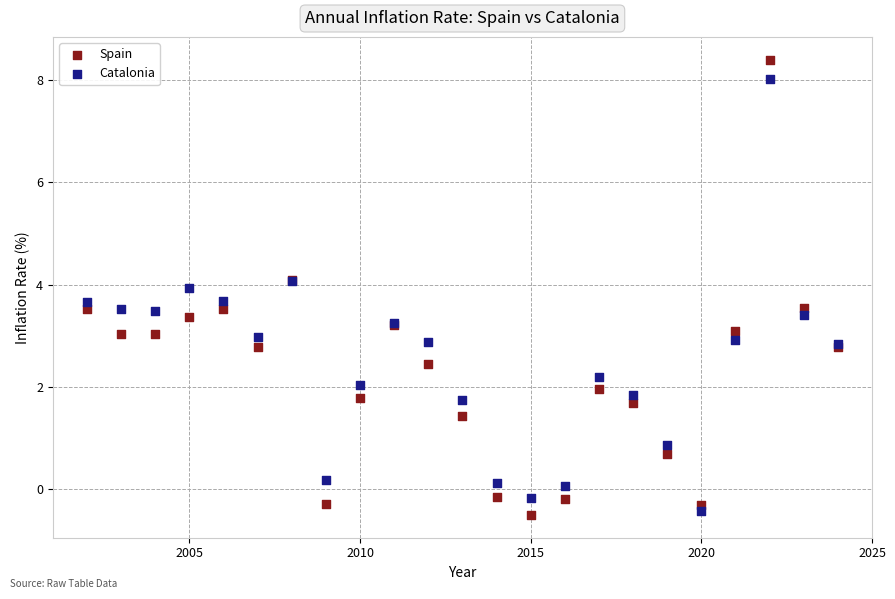

Which series has the largest Y range (max minus min)?

Spain